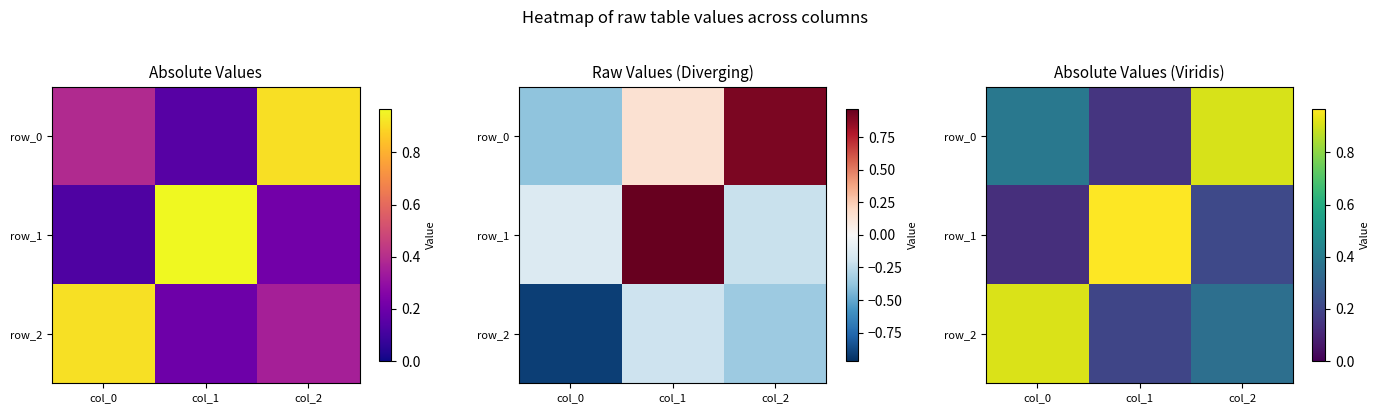

What is the difference between the highest and lowest values at col_0?

0.8